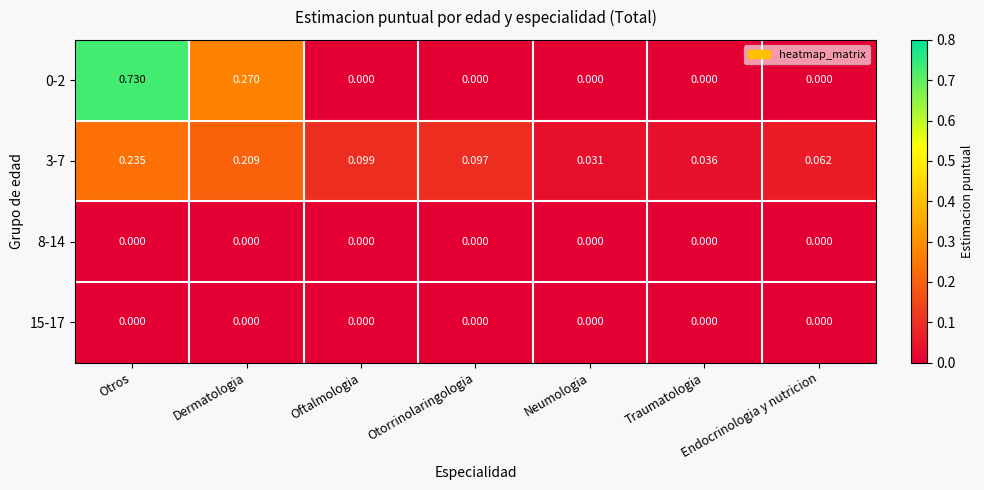

Is the value of 15-17 at Otros greater than the value of 3-7 at Endocrinologia y nutricion?

No